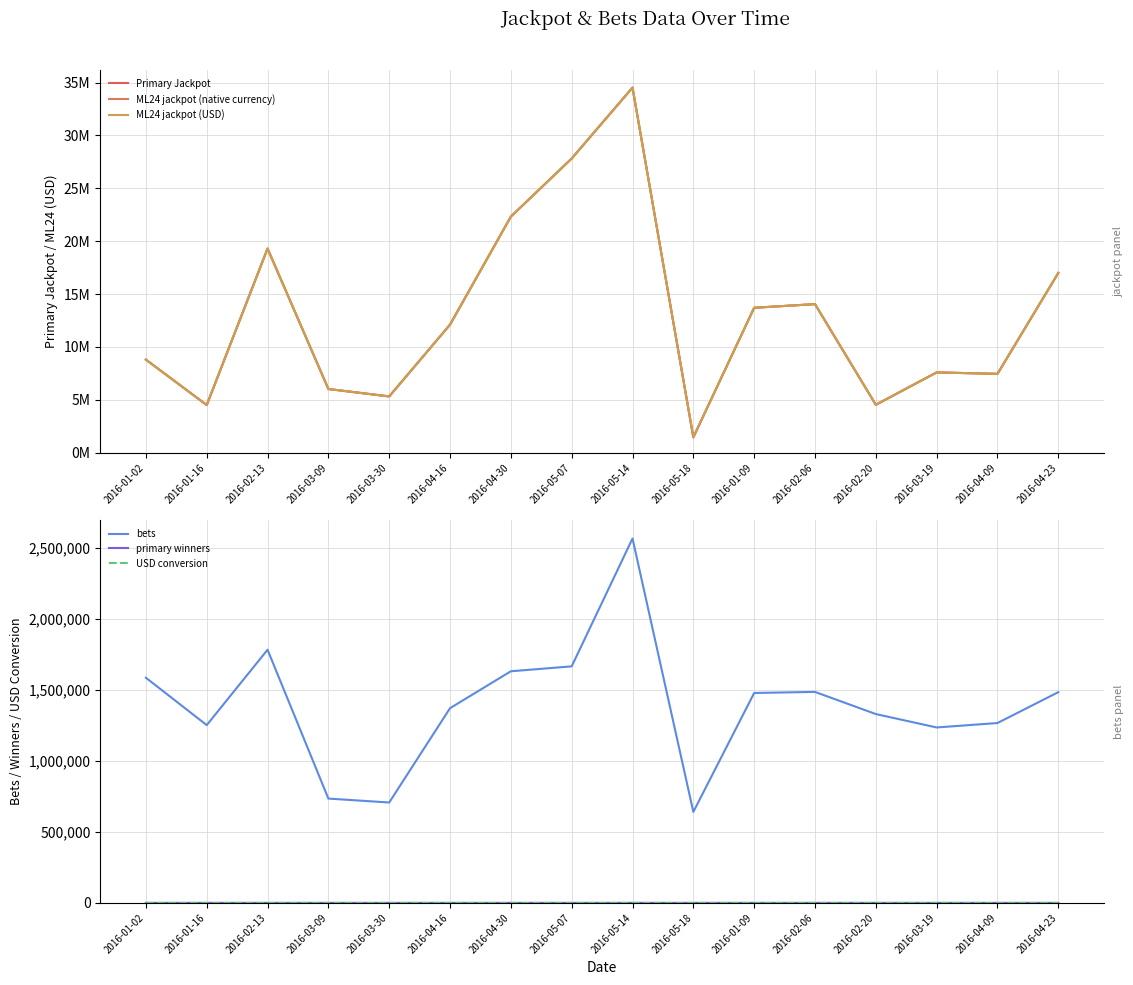

What is the value of the USD conversion point at the 2nd from the left?

1.0